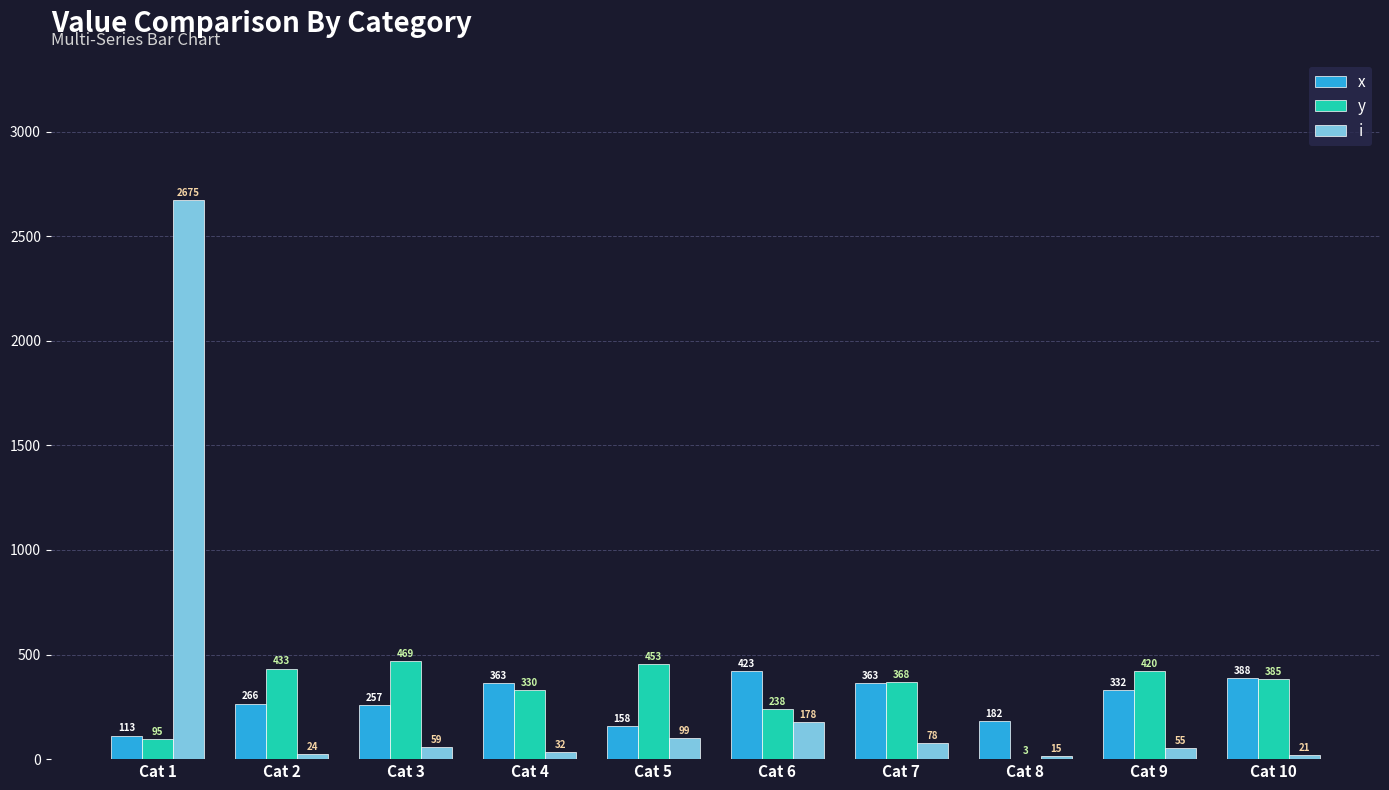

What are all the series names shown in the legend?

x, y, i